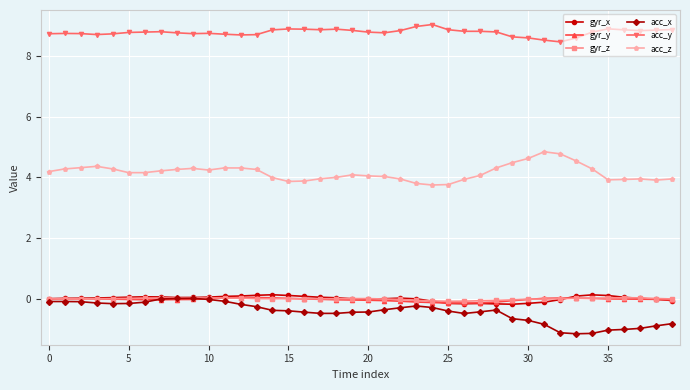

Which series has the largest total across all categories?

acc_y